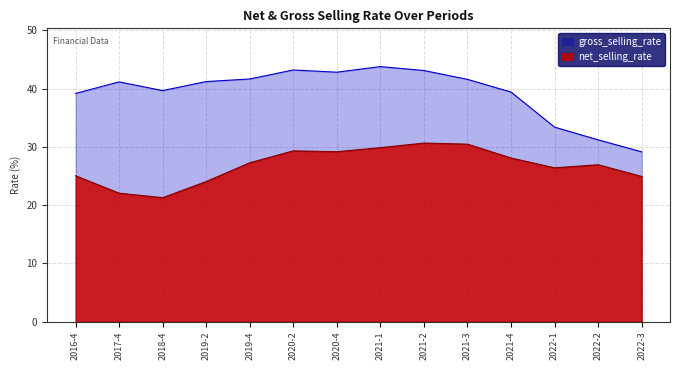

What is the value of the net_selling_rate point at the 12th from the left?

26.4